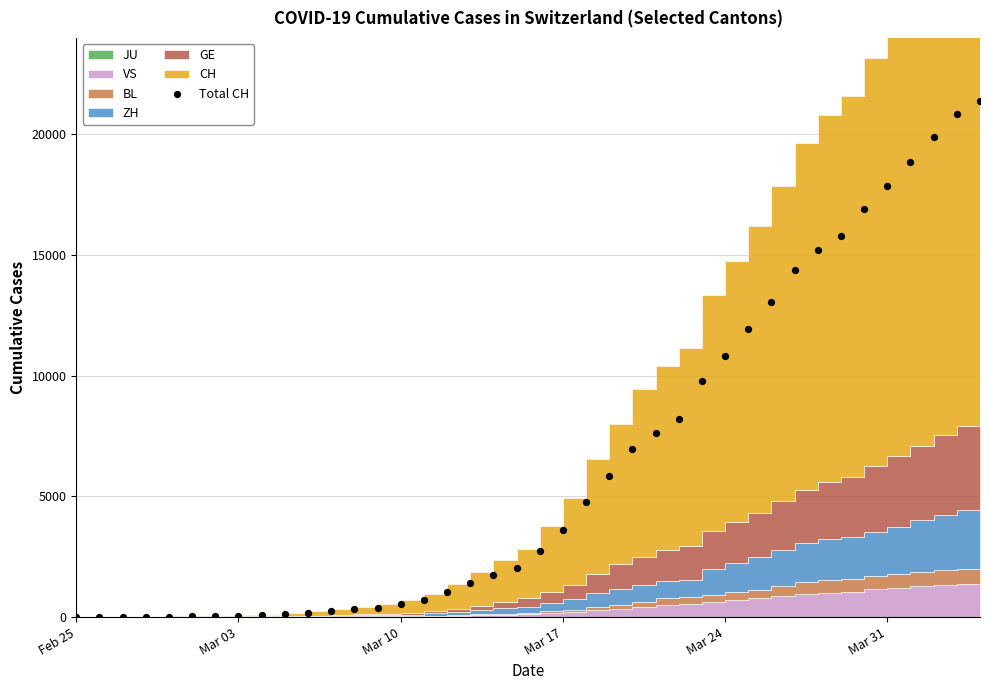

What is the range of X values (max minus min)?

39